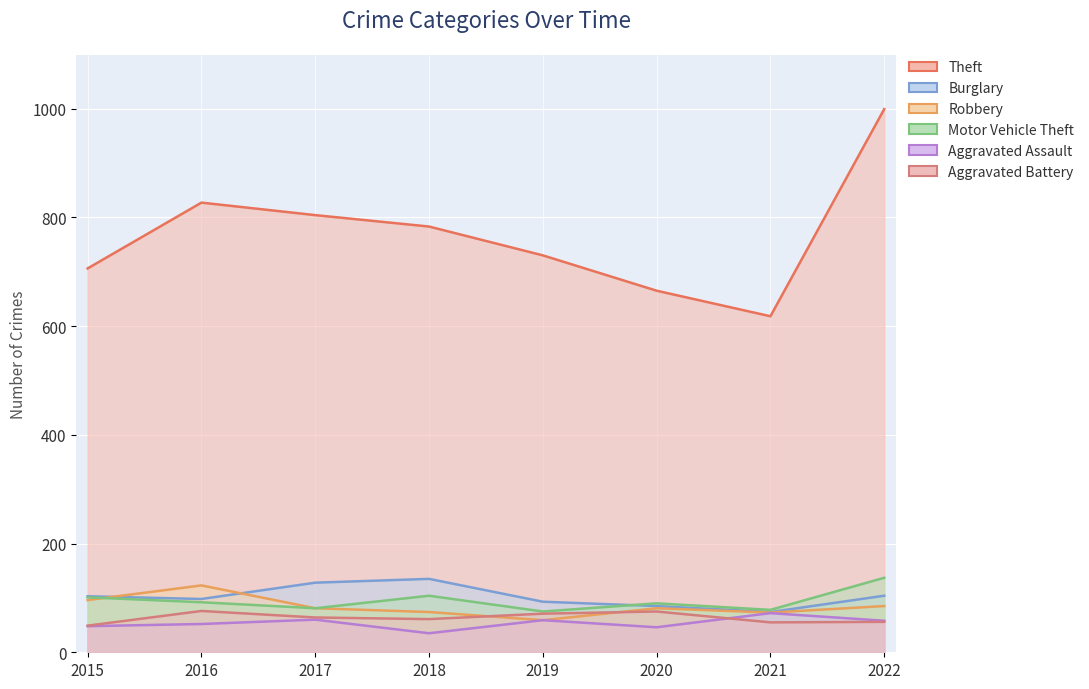

Where is Robbery nearest to the value 91?

2015